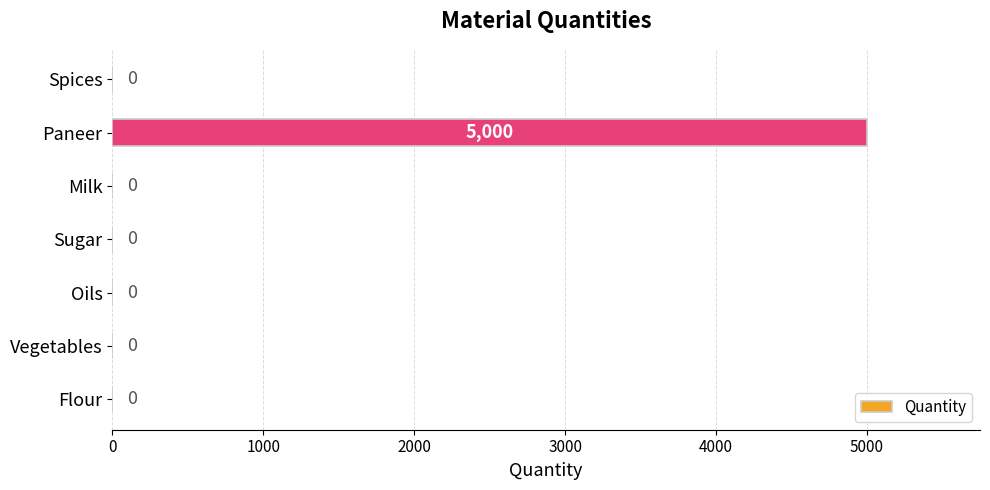

Are the bars grouped side by side (vs. stacked)?

No